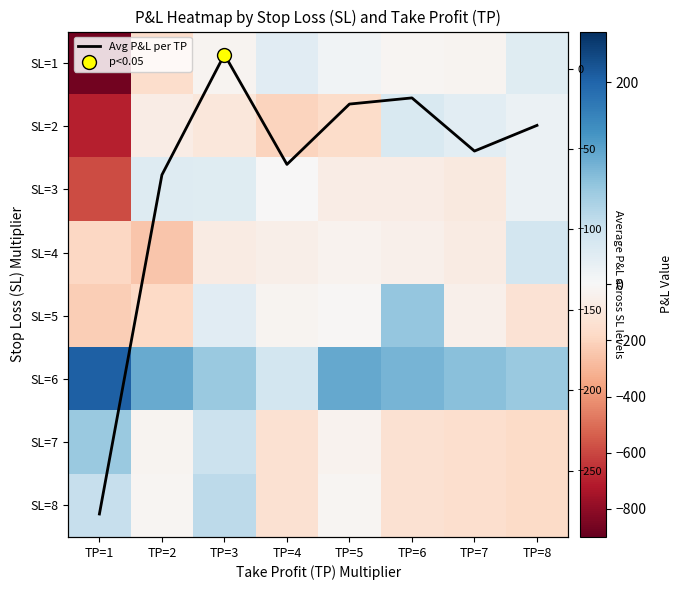

At TP=1, list the series in order from largest to smallest.

SL=6, SL=7, SL=8, SL=4, SL=5, Avg P&L per TP, SL=3, SL=2, SL=1